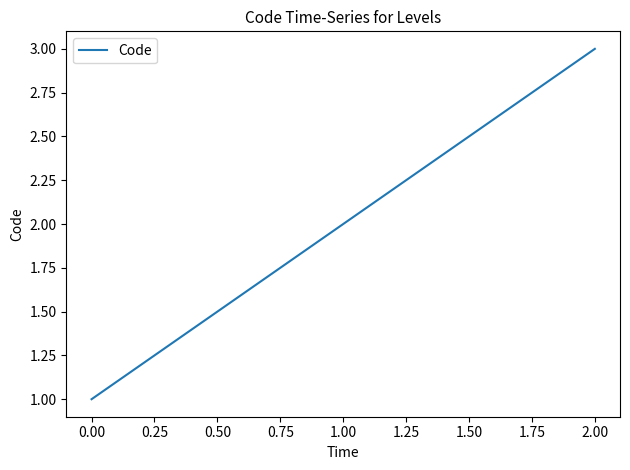

How many series are shown in this chart?

1